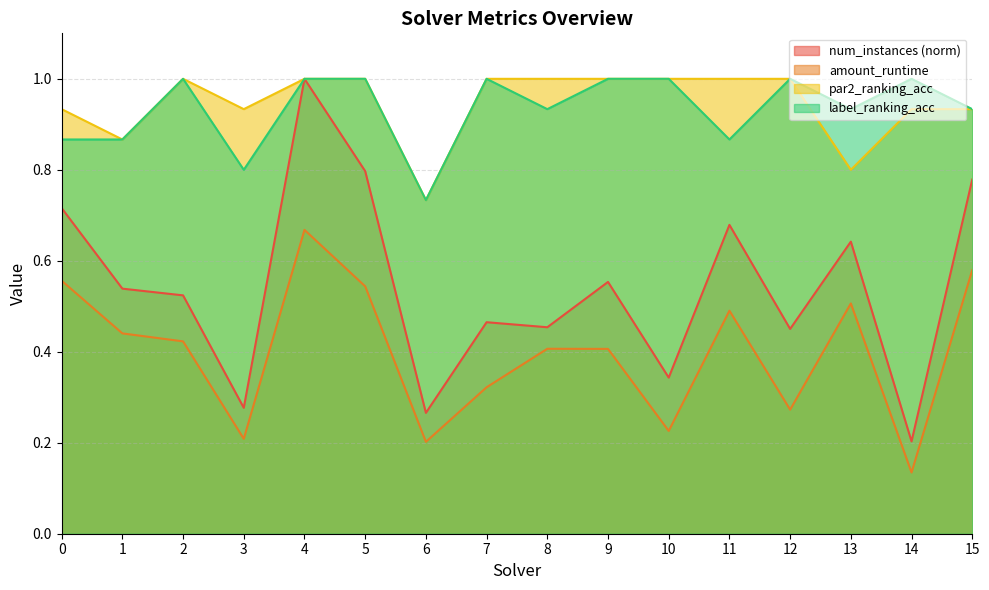

Which series has the largest total across all categories?

par2_ranking_acc